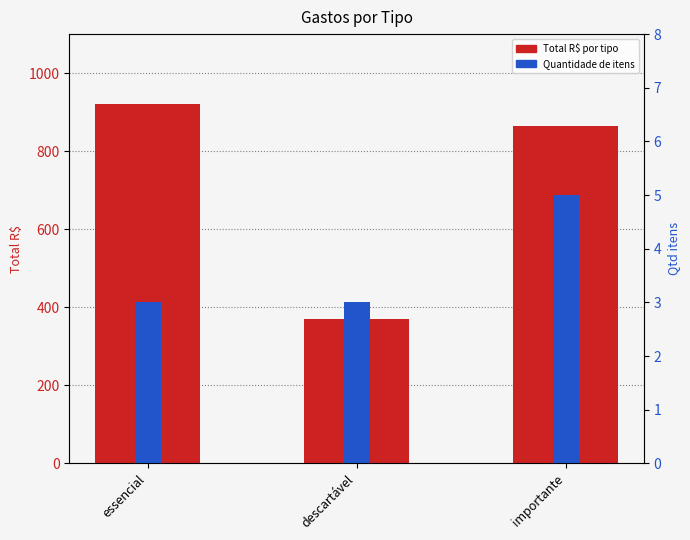

What are all the series names shown in the legend?

Total R$ por tipo, Quantidade de itens